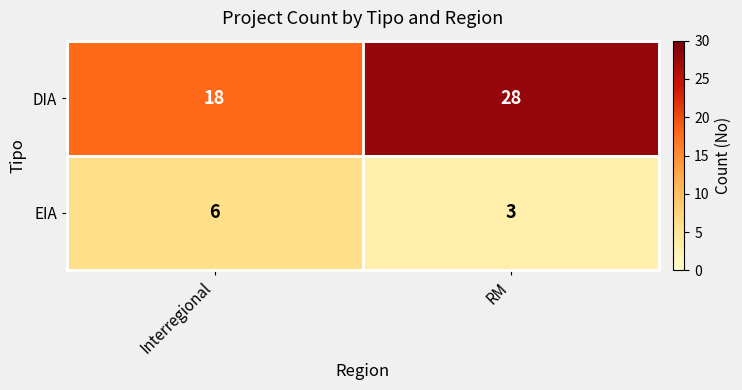

Which series has the widest spread of values?

DIA